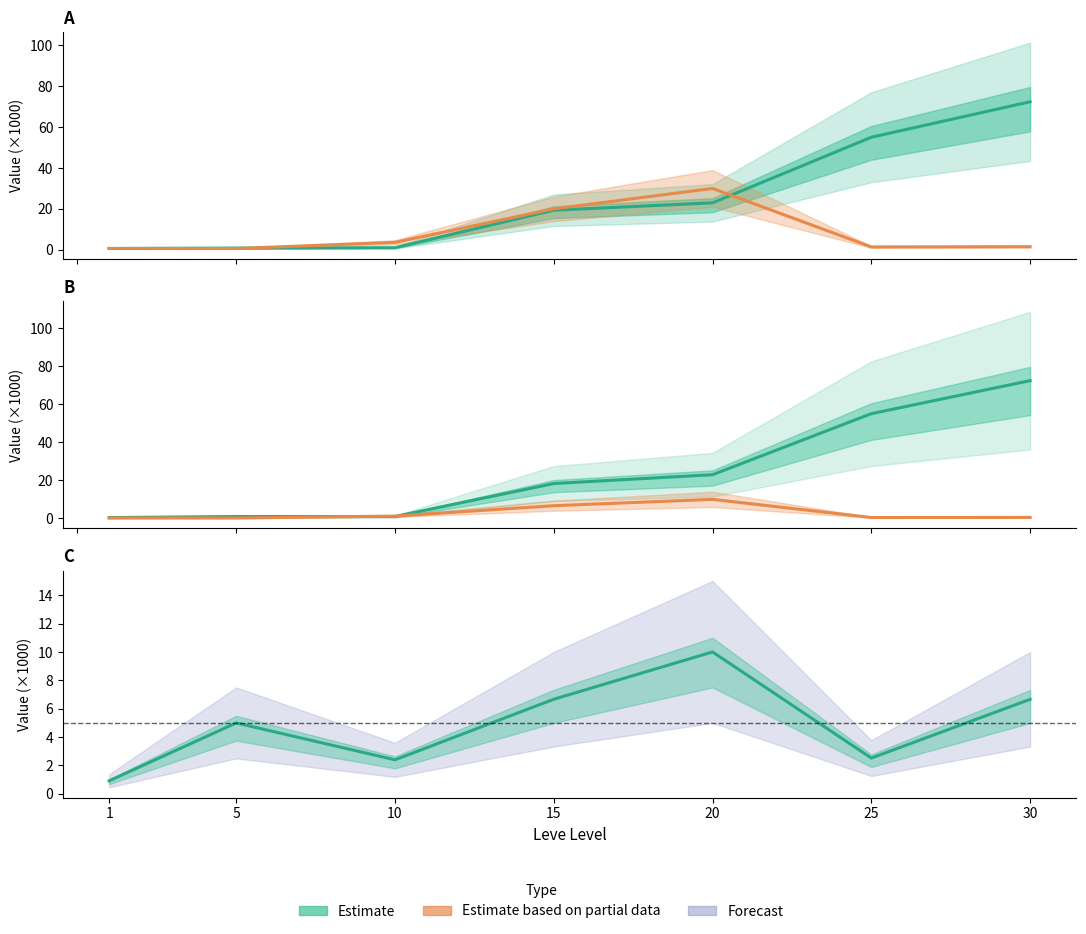

The LevePriceNQ series shows 30.0 at 20. True or false?

True